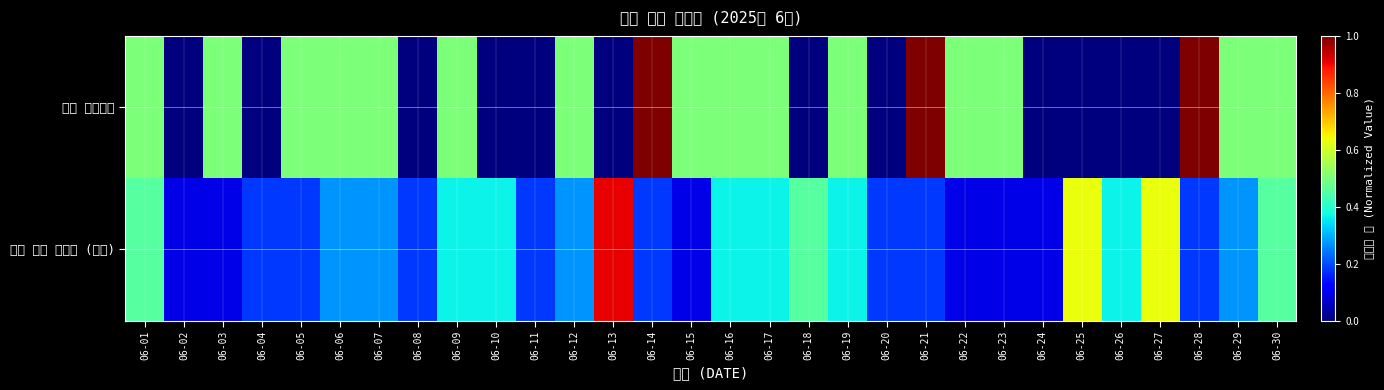

How many categories are shown in the chart?

30